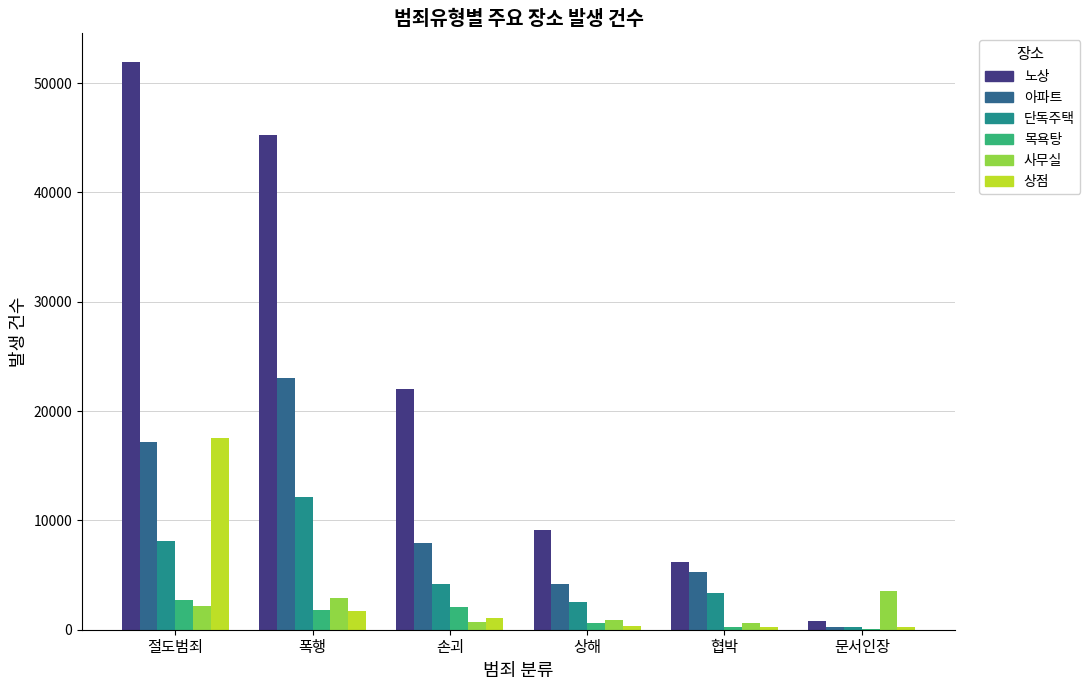

What is the sum of all 노상 values?

135293